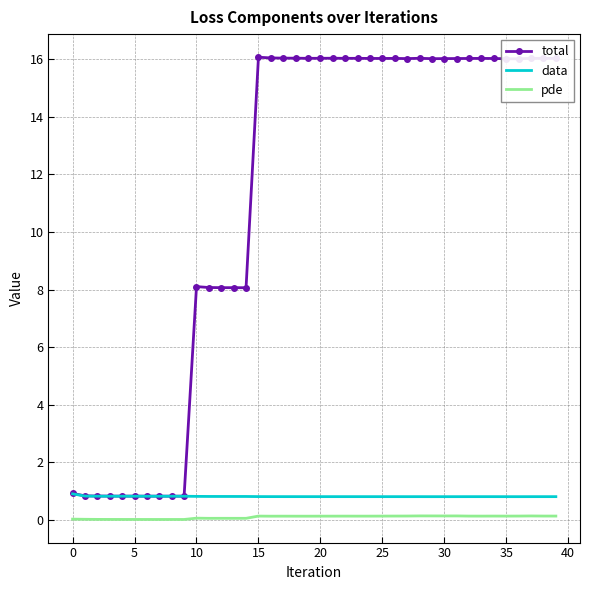

Count the data values in the range 0 to 1.

40